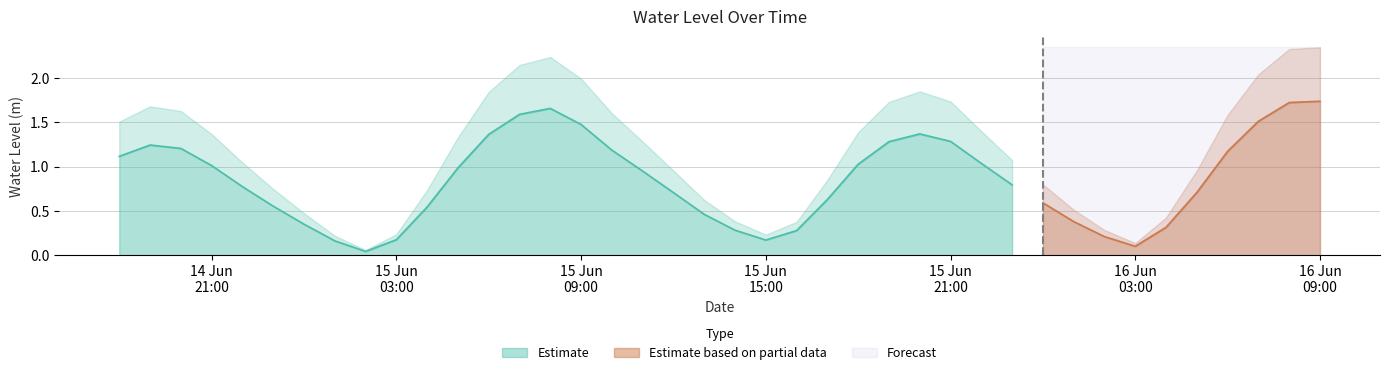

Is it true that the value at 2023-06-15 06:00:00 is 0.9?

False